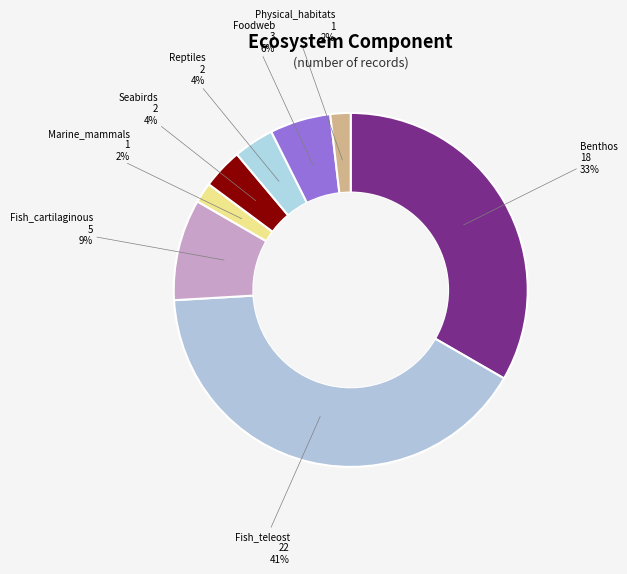

How many segments does this pie chart have?

8